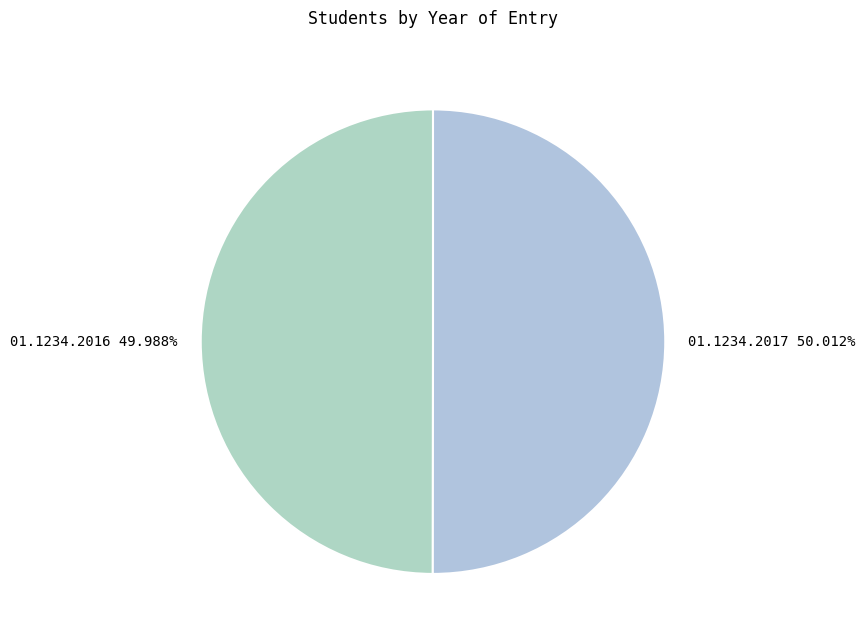

What is the total percentage of 01.1234.2017 and 01.1234.2016?

100.0%